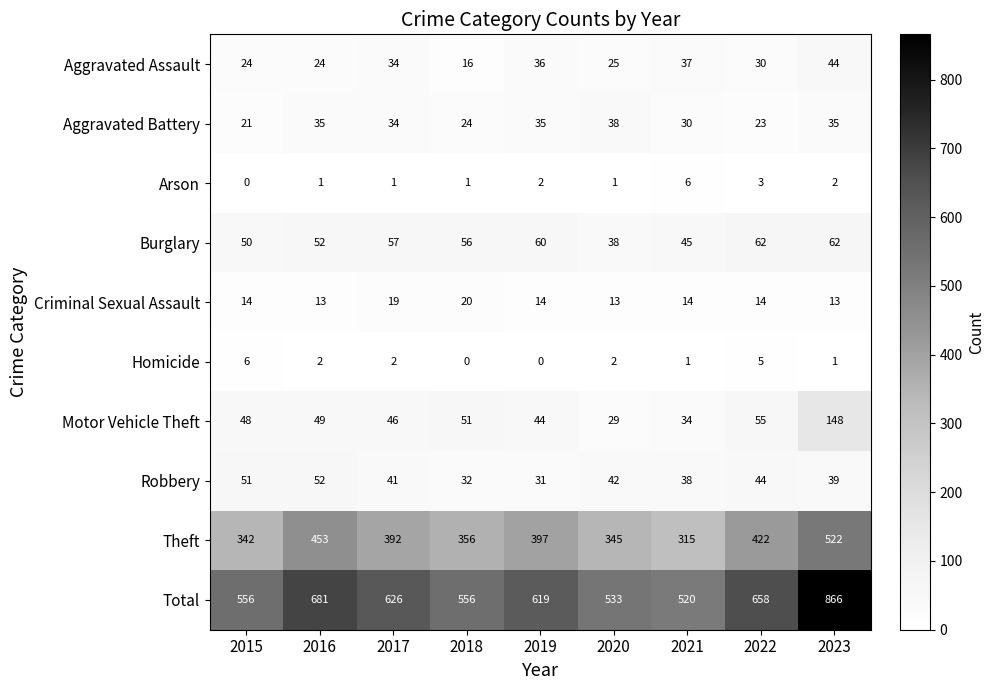

What is the sum of the Burglary values at 2019 and 2022?

122